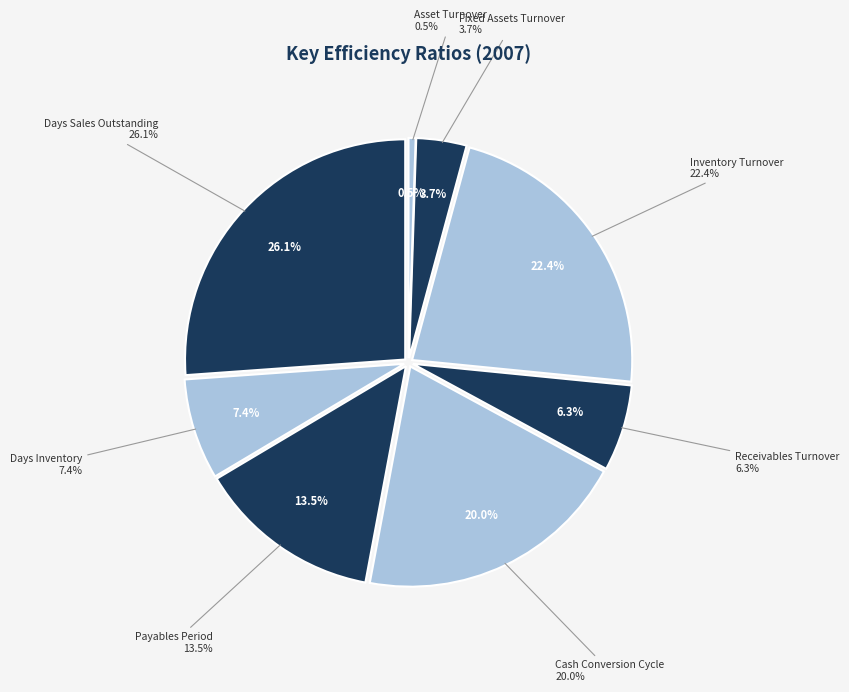

The Payables Period slice represents 14% of the pie. True or false?

True